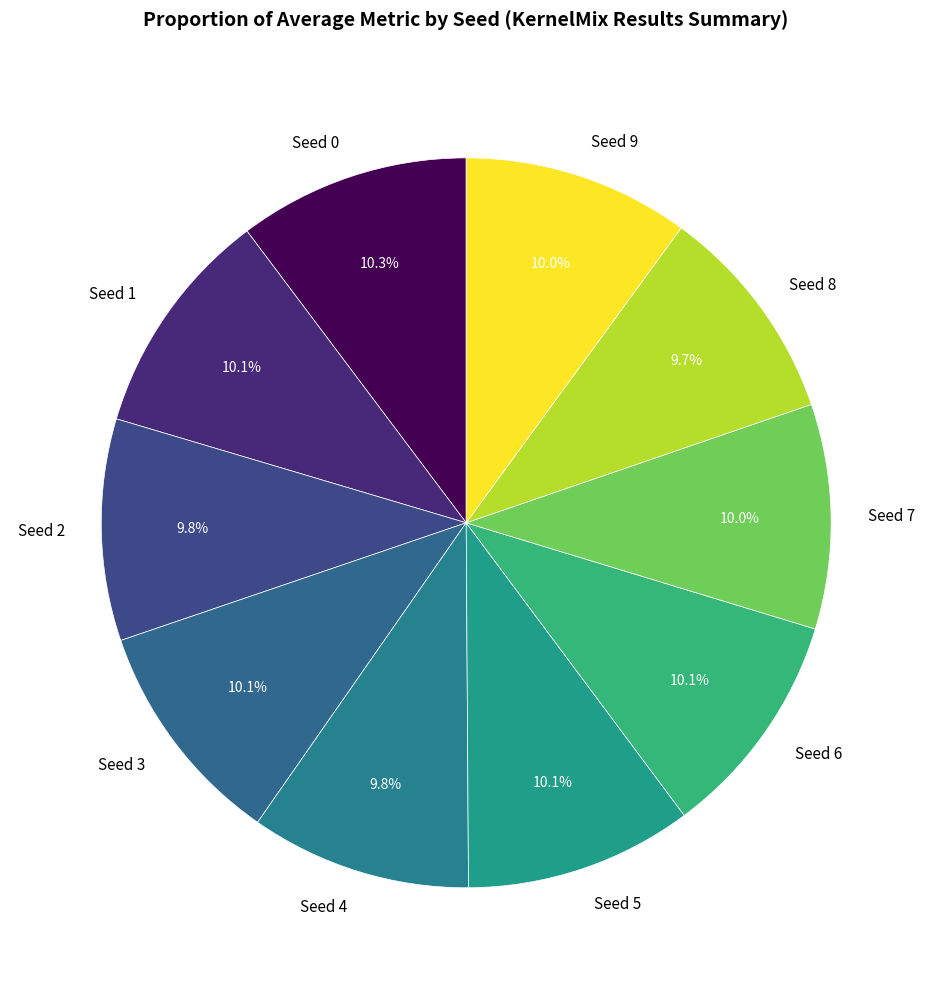

Is it true that Seed 8 is 10% of the pie?

True